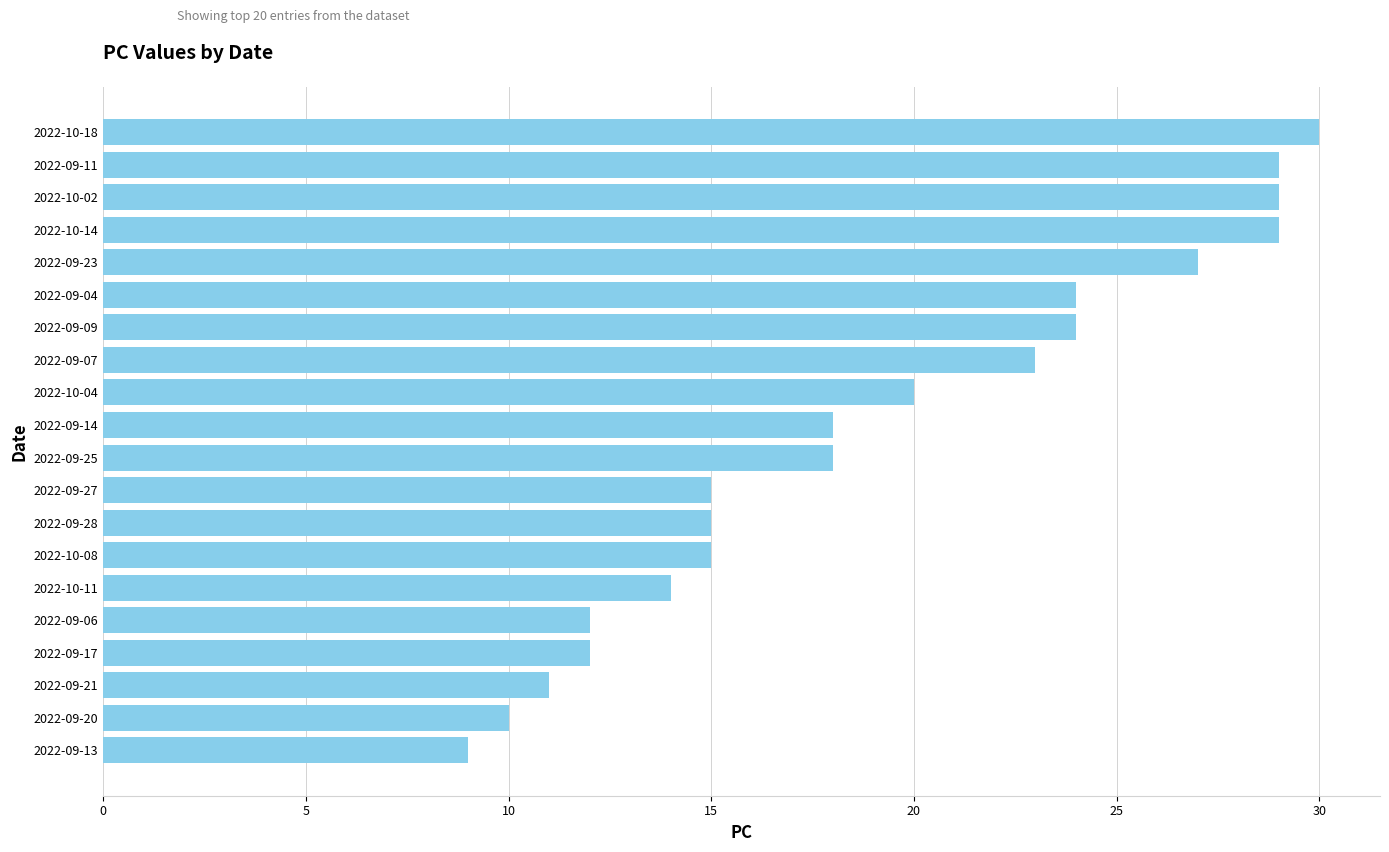

Reading bottom to top, list all the values displayed in this chart.

2022-09-13=9	2022-09-20=10	2022-09-21=11	2022-09-17=12	2022-09-06=12	2022-10-11=14	2022-10-08=15	2022-09-28=15	2022-09-27=15	2022-09-25=18	2022-09-14=18	2022-10-04=20	2022-09-07=23	2022-09-09=24	2022-09-04=24	2022-09-23=27	2022-10-14=29	2022-10-02=29	2022-09-11=29	2022-10-18=30